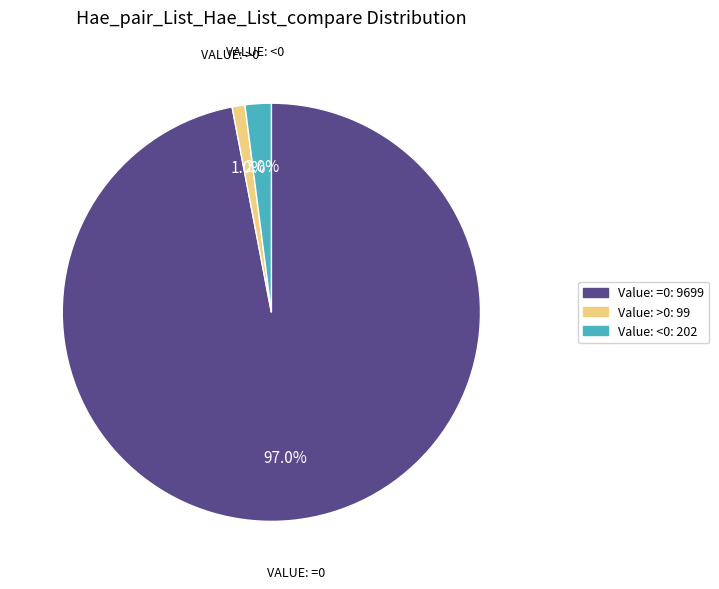

To the nearest percent, what is the combined percentage of Value: <0 and Value: =0?

99%